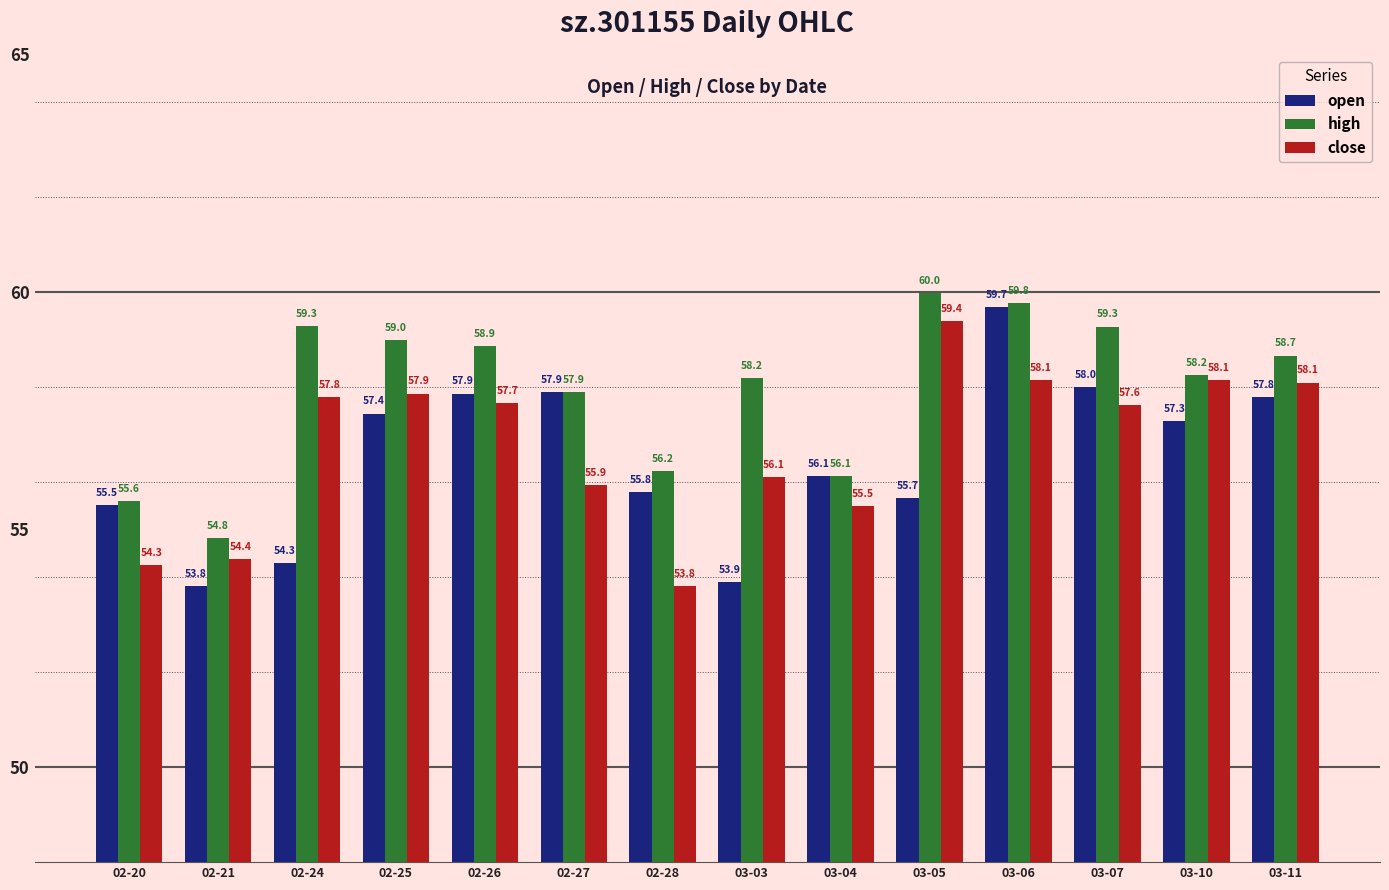

Which label corresponds to the largest value in the chart?

03-05